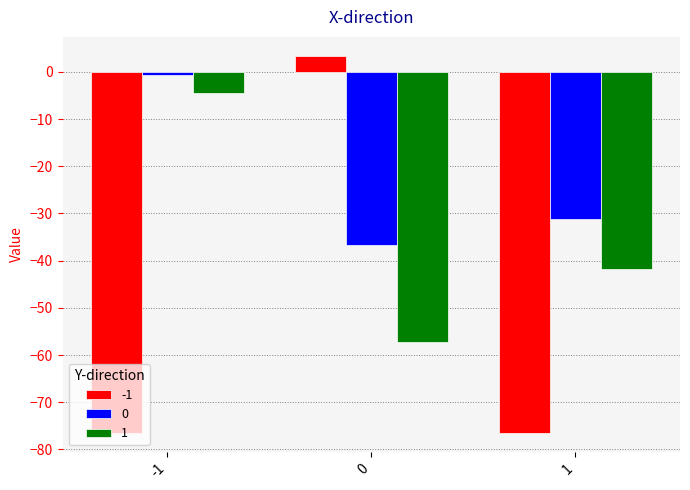

List the series in order of their peak value, highest first.

-1, 0, 1